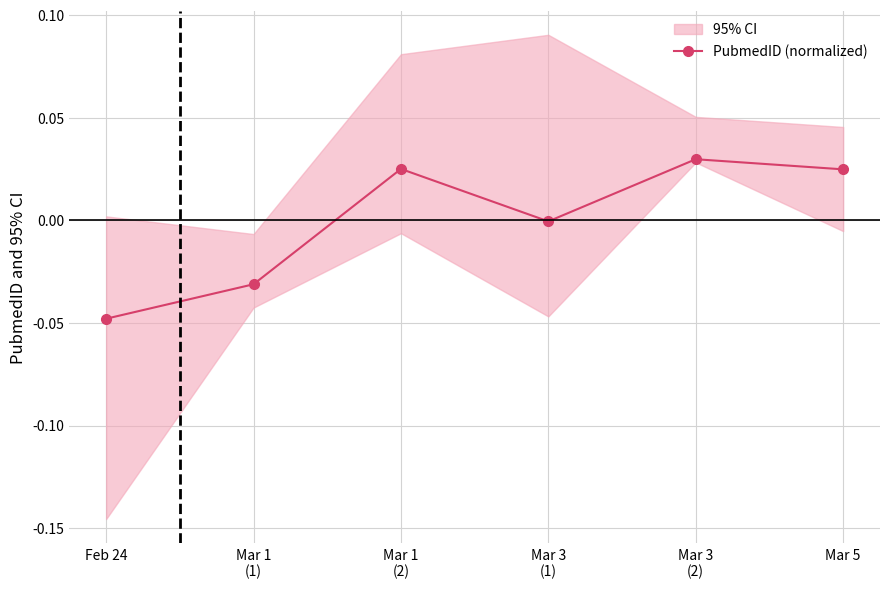

At which category does the chart reach its minimum across all series?

Feb 24